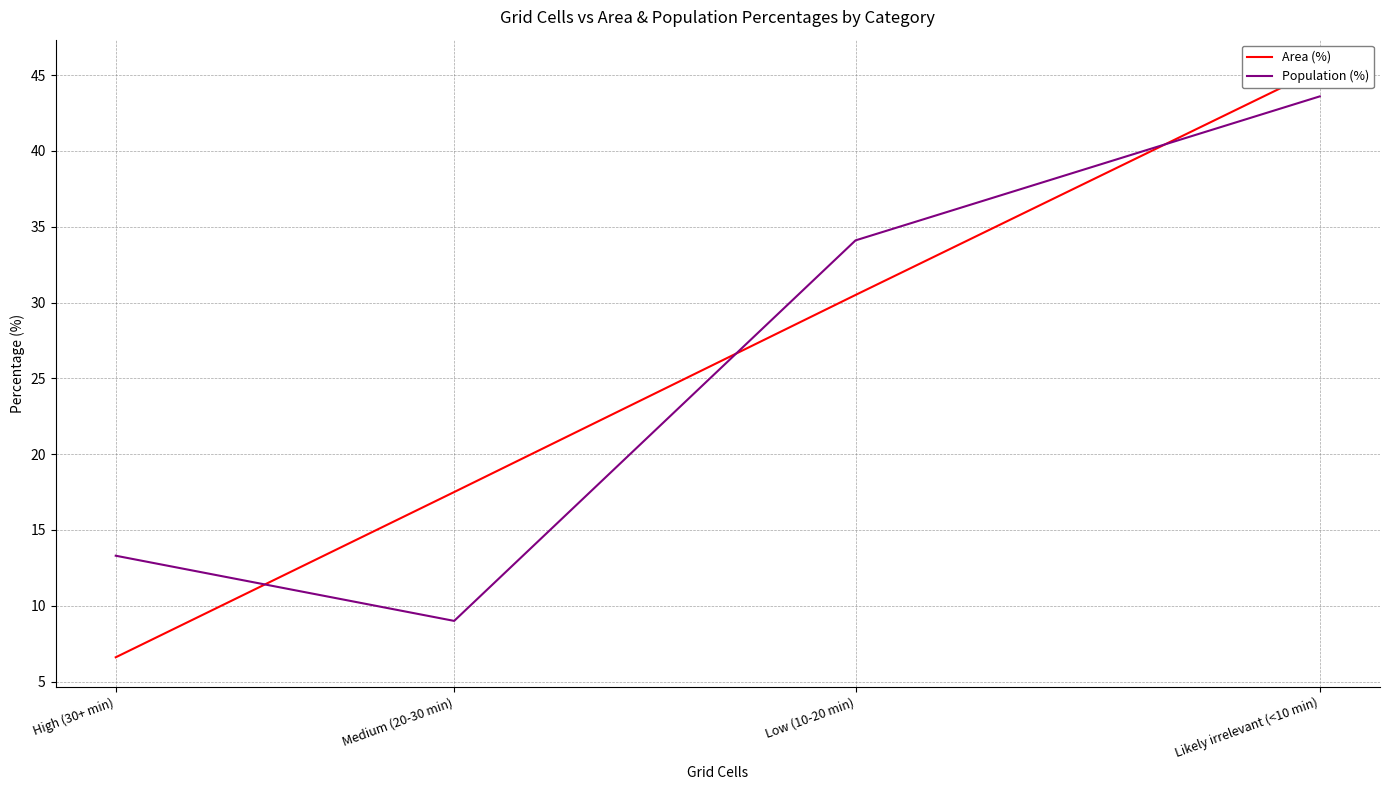

What is the sum of the Area (%) values at Medium (20-30 min) and Likely irrelevant (<10 min)?

62.9